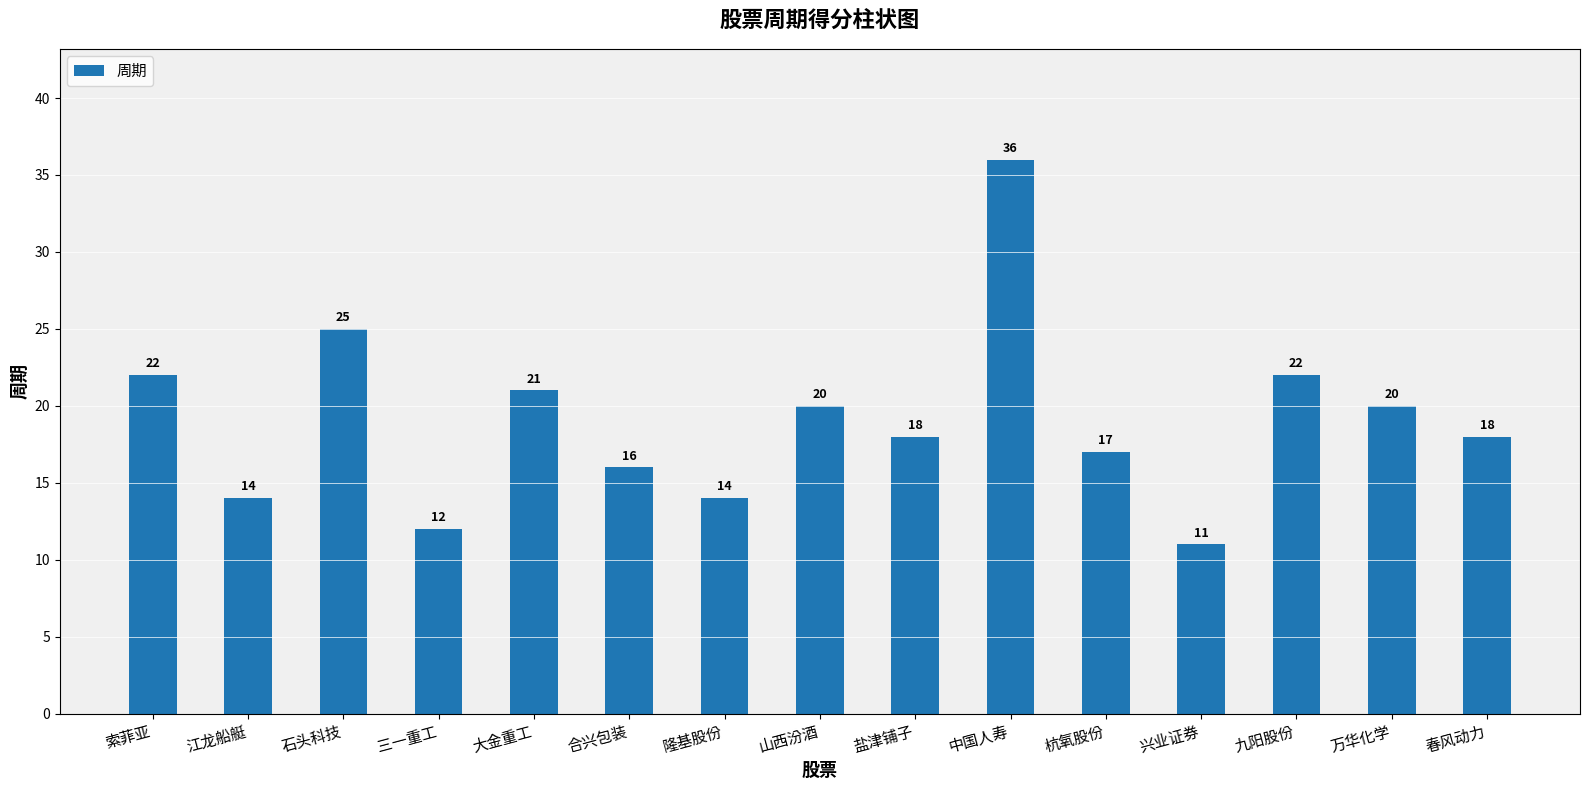

What is the difference between the maximum and minimum values?

25